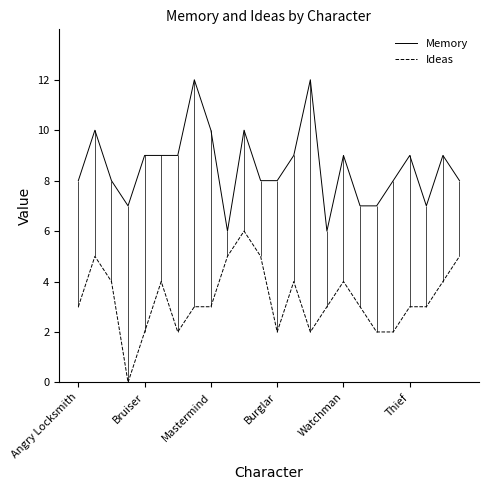

What is the minimum value for Memory?

6